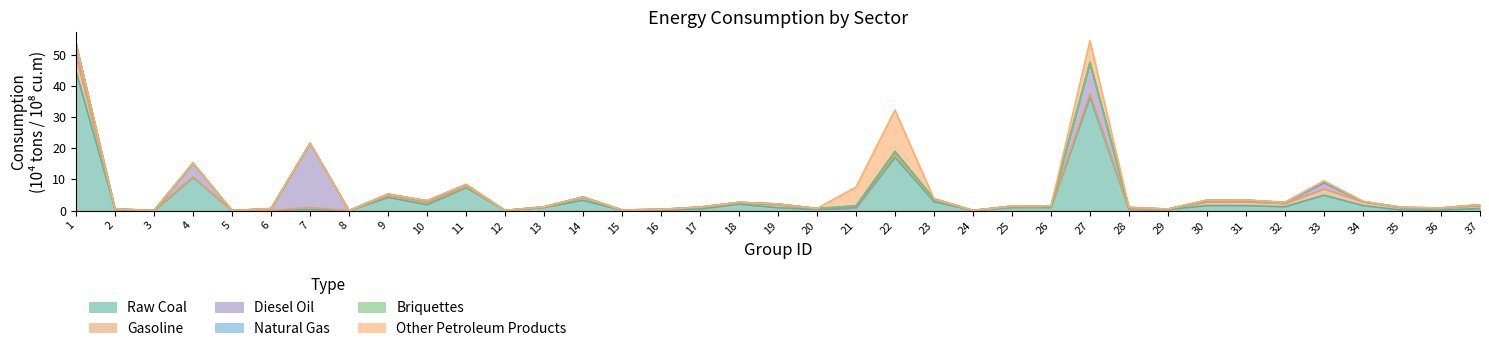

What is the value of the Natural Gas point at the 10th from the left?

0.1